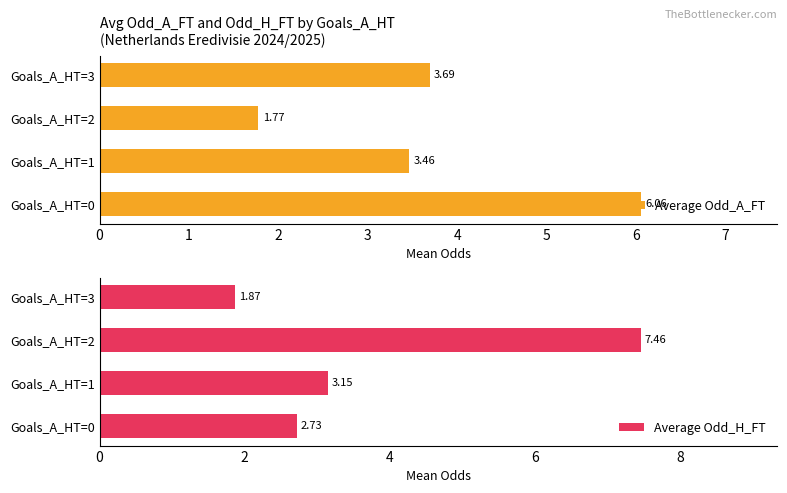

Which series has the largest range (max minus min)?

Average Odd_H_FT